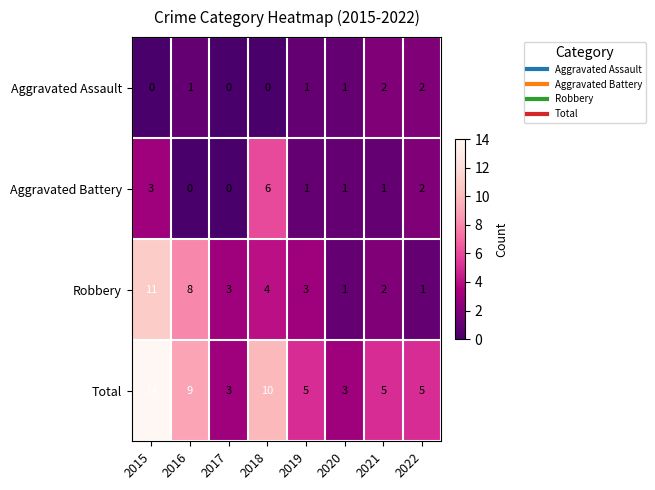

What is the difference between the maximum and second lowest values in the Robbery series?

10